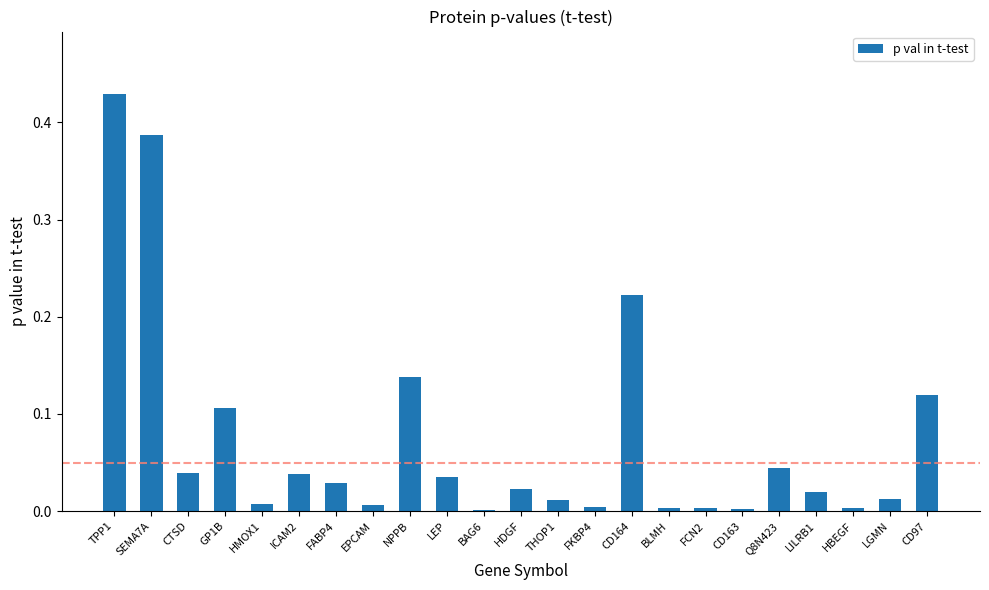

Is it true that the value at Q8N423 is 0.1?

False